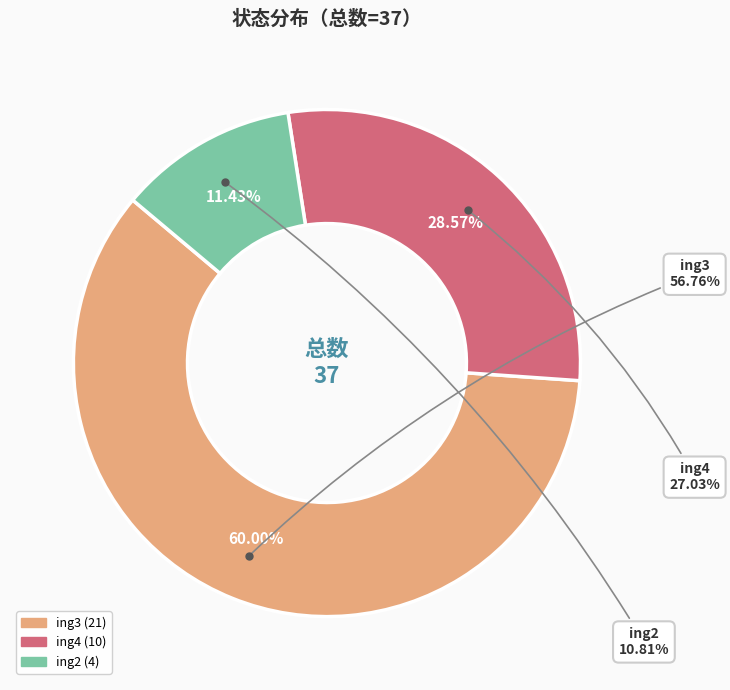

How much of the chart is everything except ing2?

88.6%